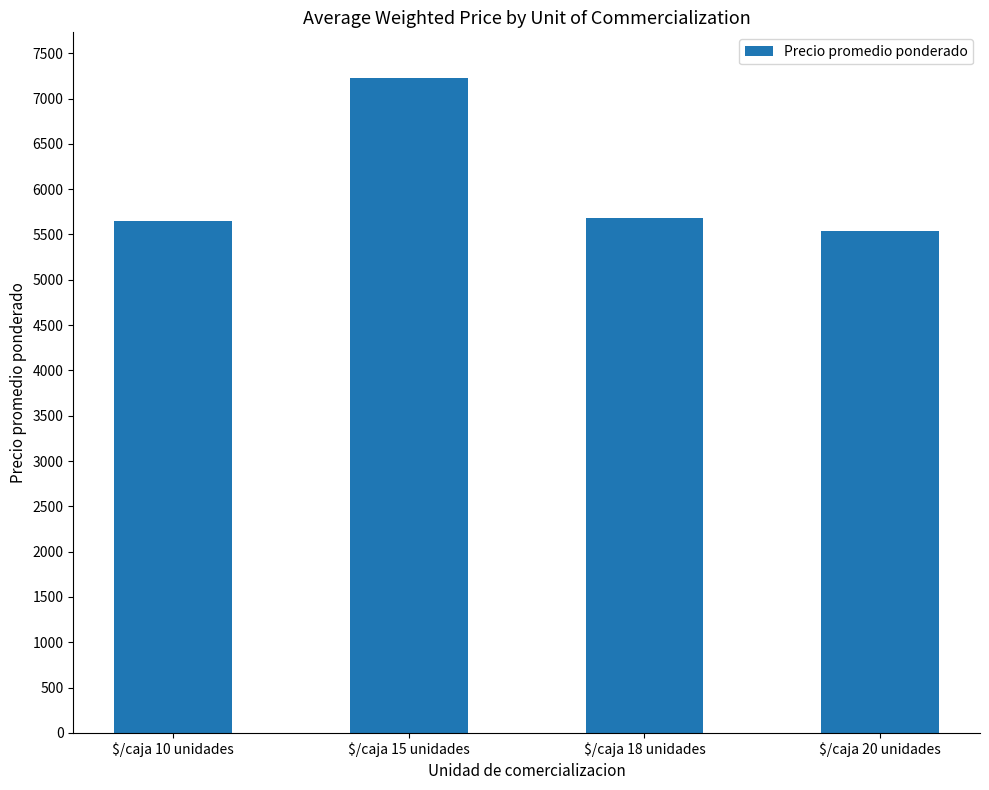

Does the chart contain stacked bars?

No